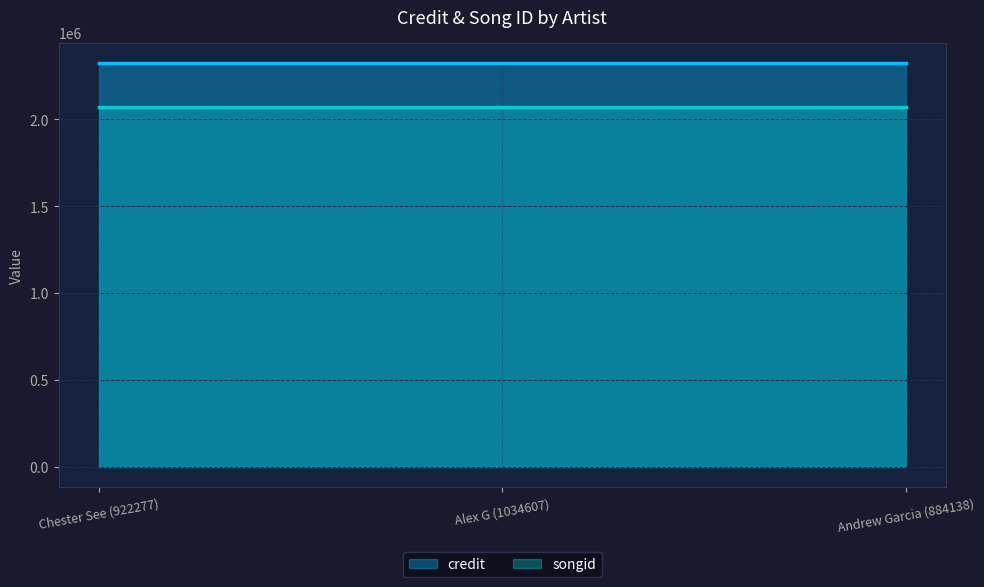

Which series changed the most between Alex G (1034607) and Andrew Garcia (884138)?

credit